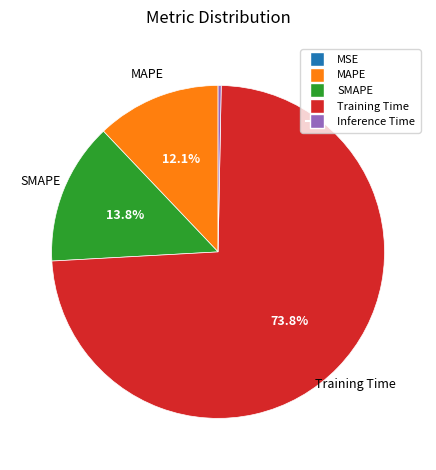

To the nearest percent, what is the difference between the SMAPE and Training Time slice percentages?

60%